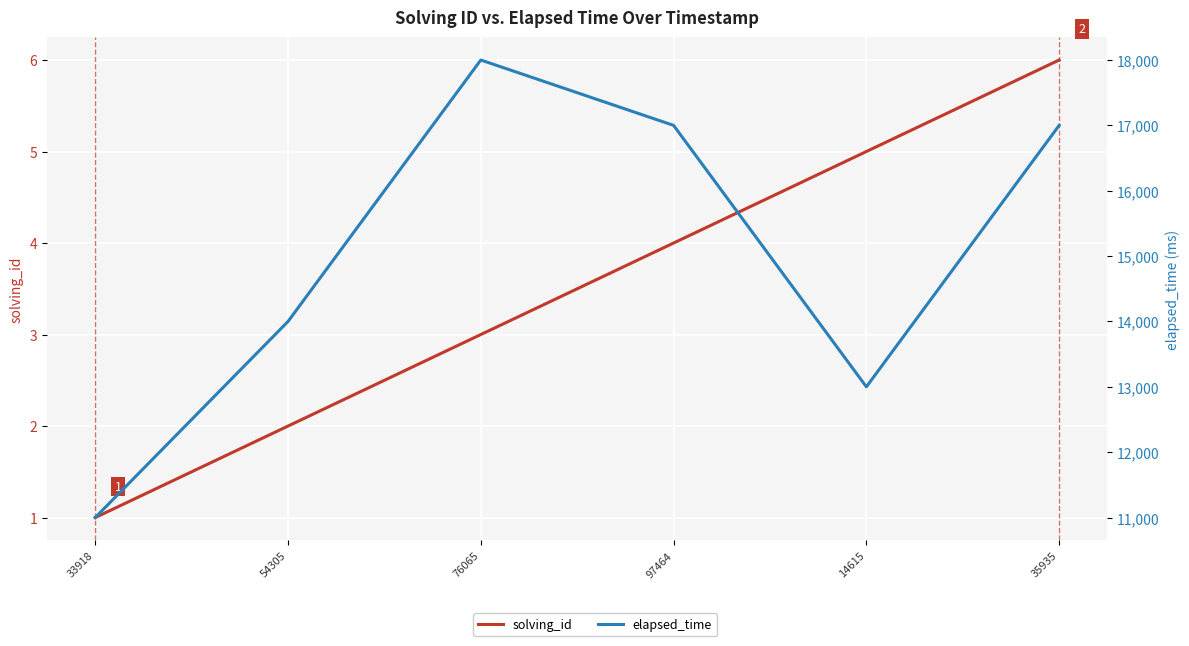

What is the label of the 4th point from the left?

97464